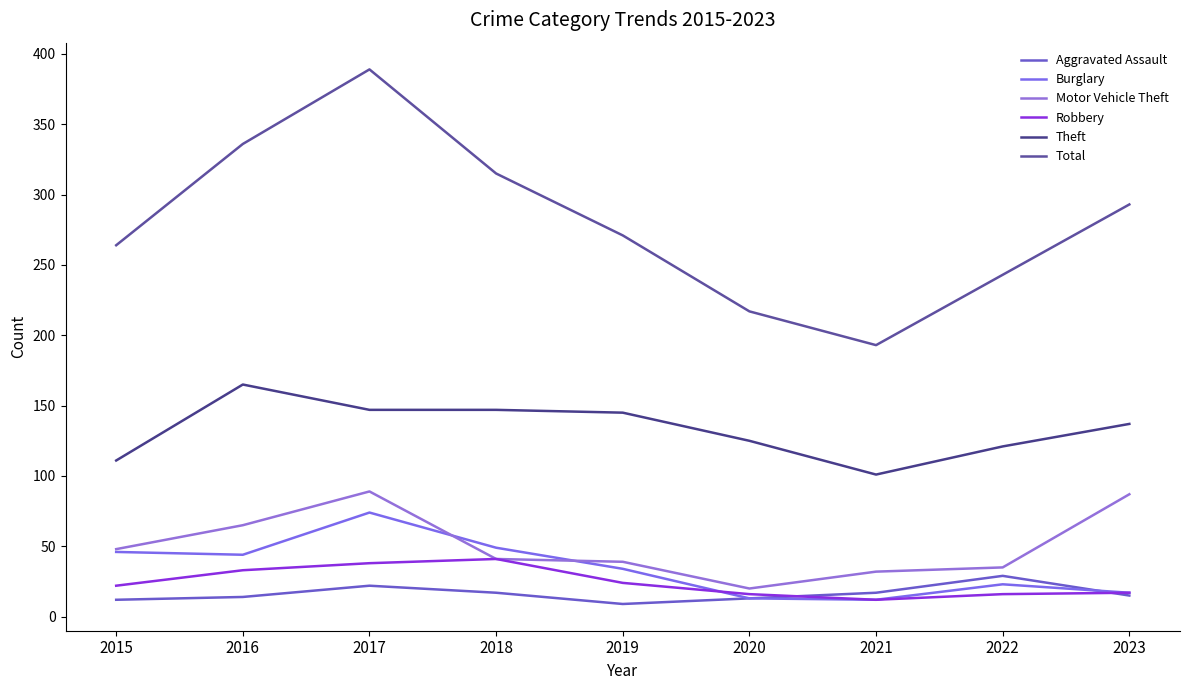

Which category has the lowest value in the Theft series?

2021